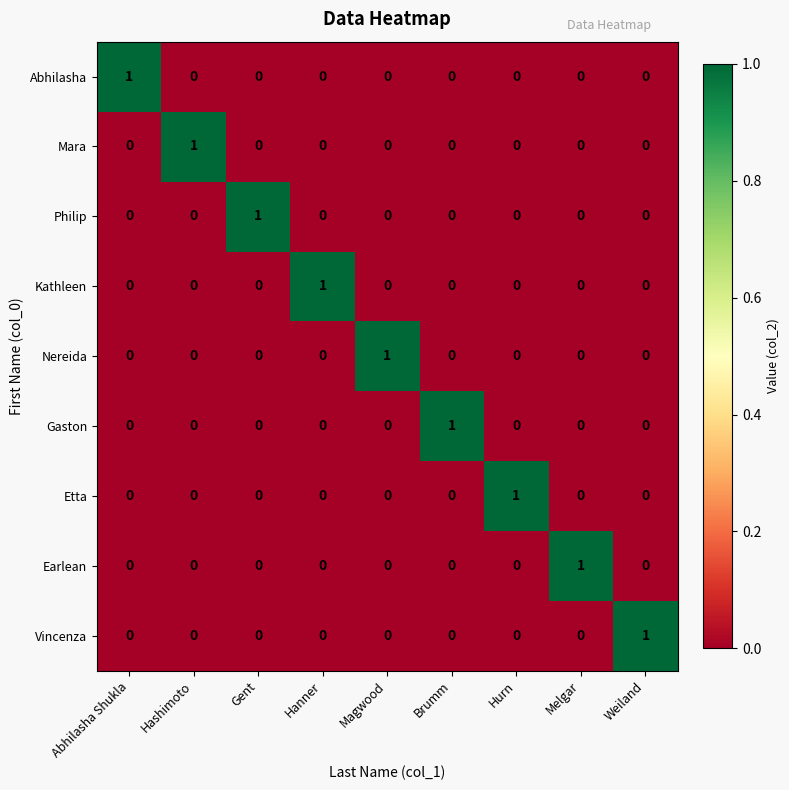

True or false: Vincenza has a value of 0 at Melgar.

True